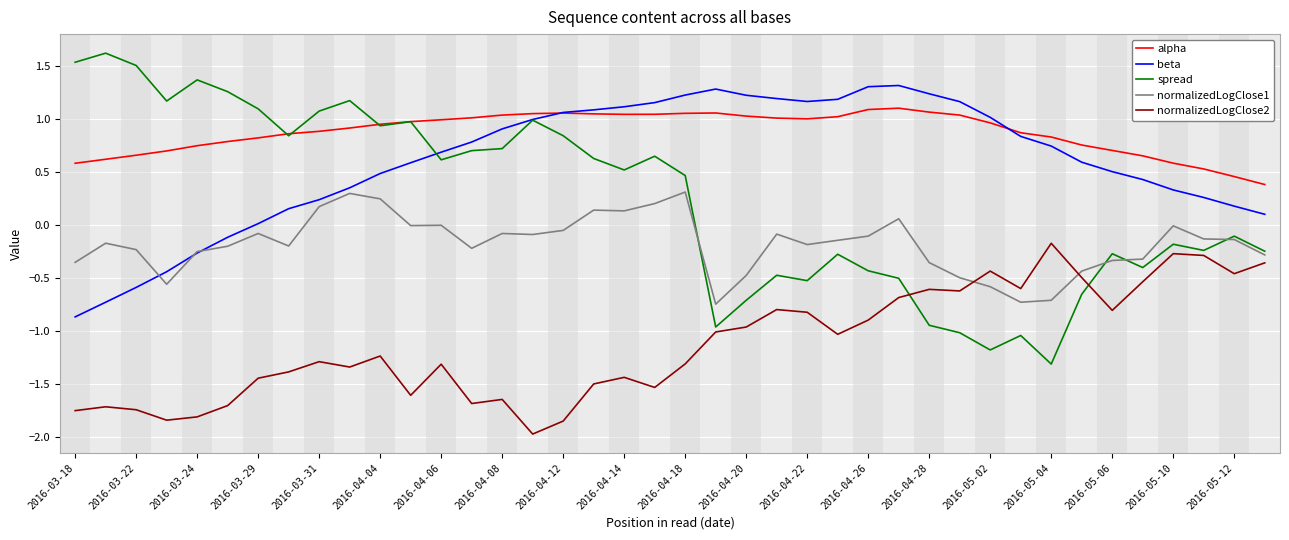

Which series has the widest spread of values?

spread